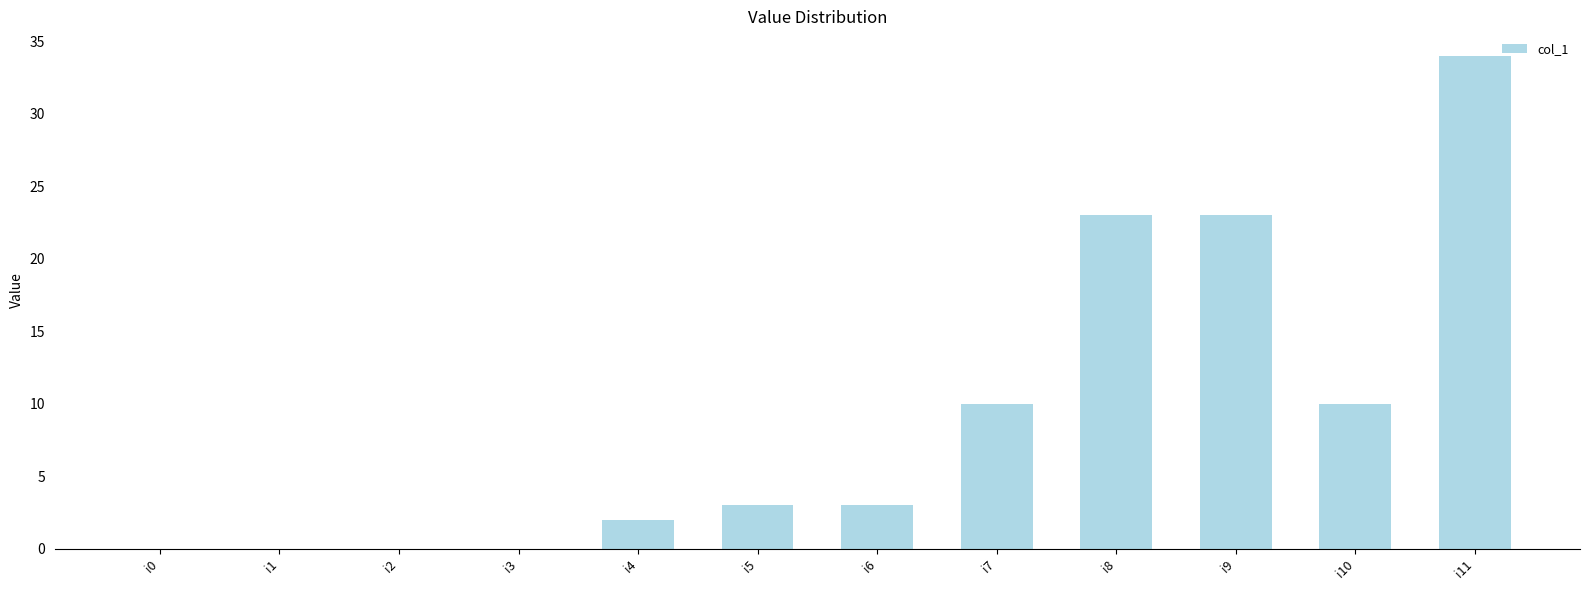

Reading right to left, list all the values displayed in this chart.

34	10	23	23	10	3	3	2	0	0	0	0